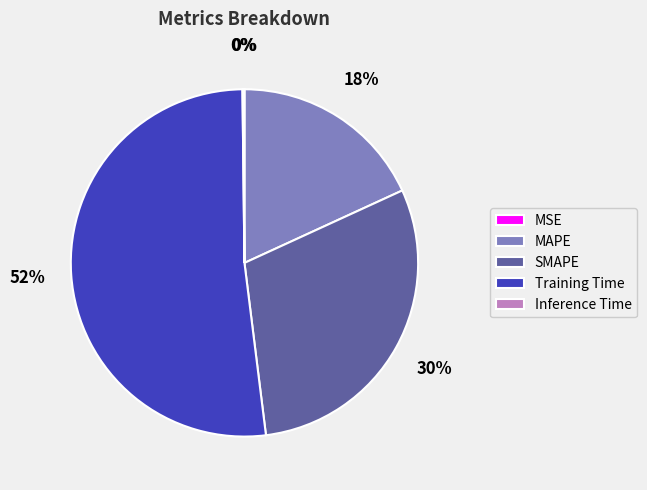

To the nearest percent, what percentage of the pie is MAPE?

18%